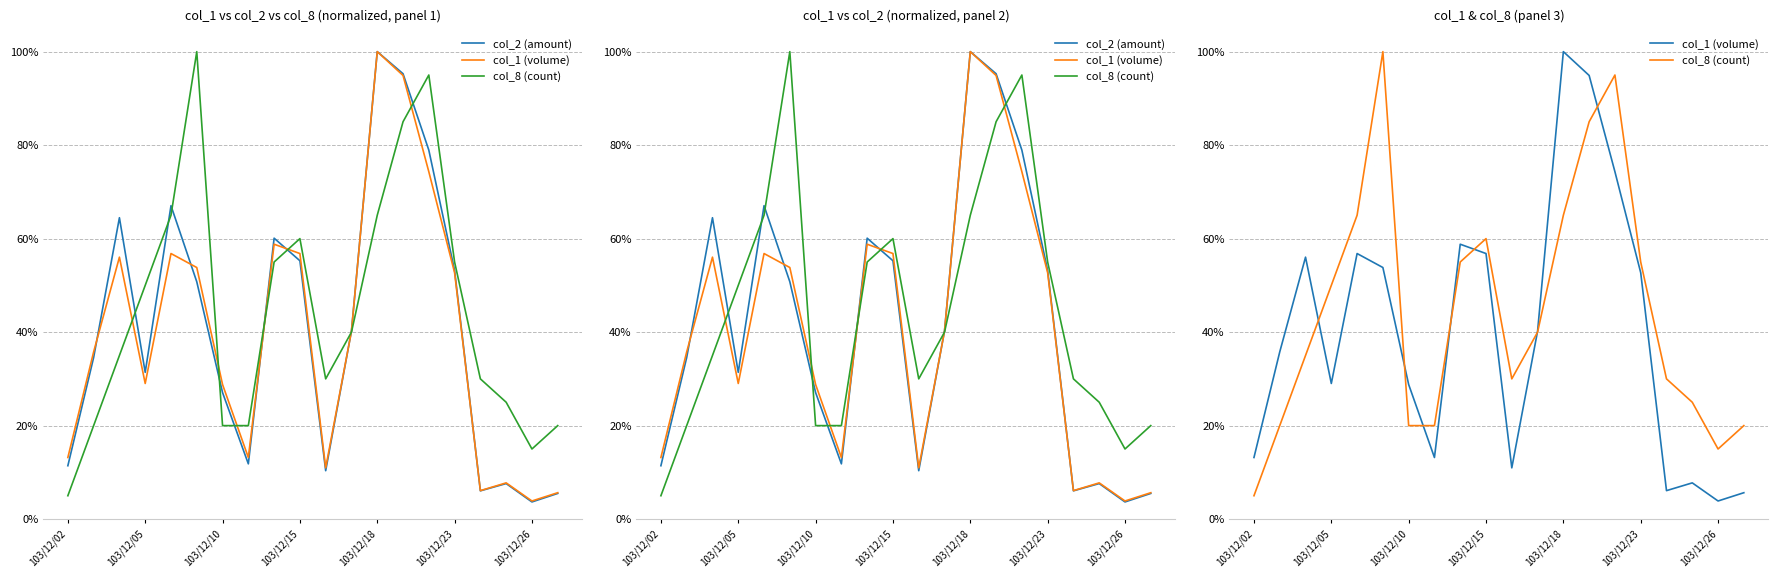

True or false: col_1 (volume) and col_2 (amount) intersect in this chart.

True